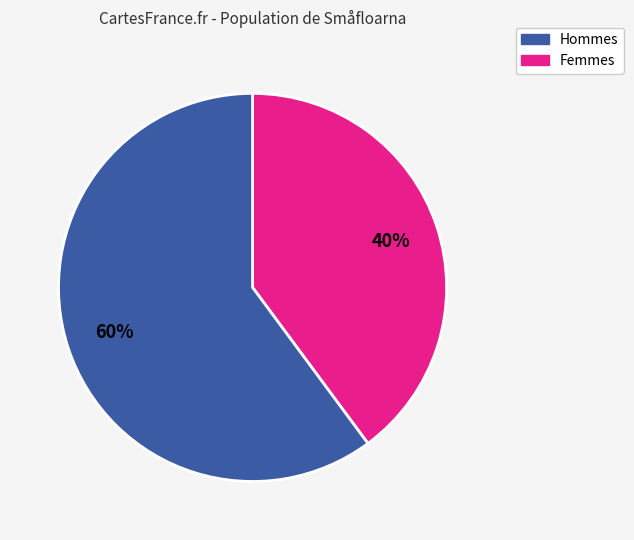

Does any single category account for the majority?

Yes